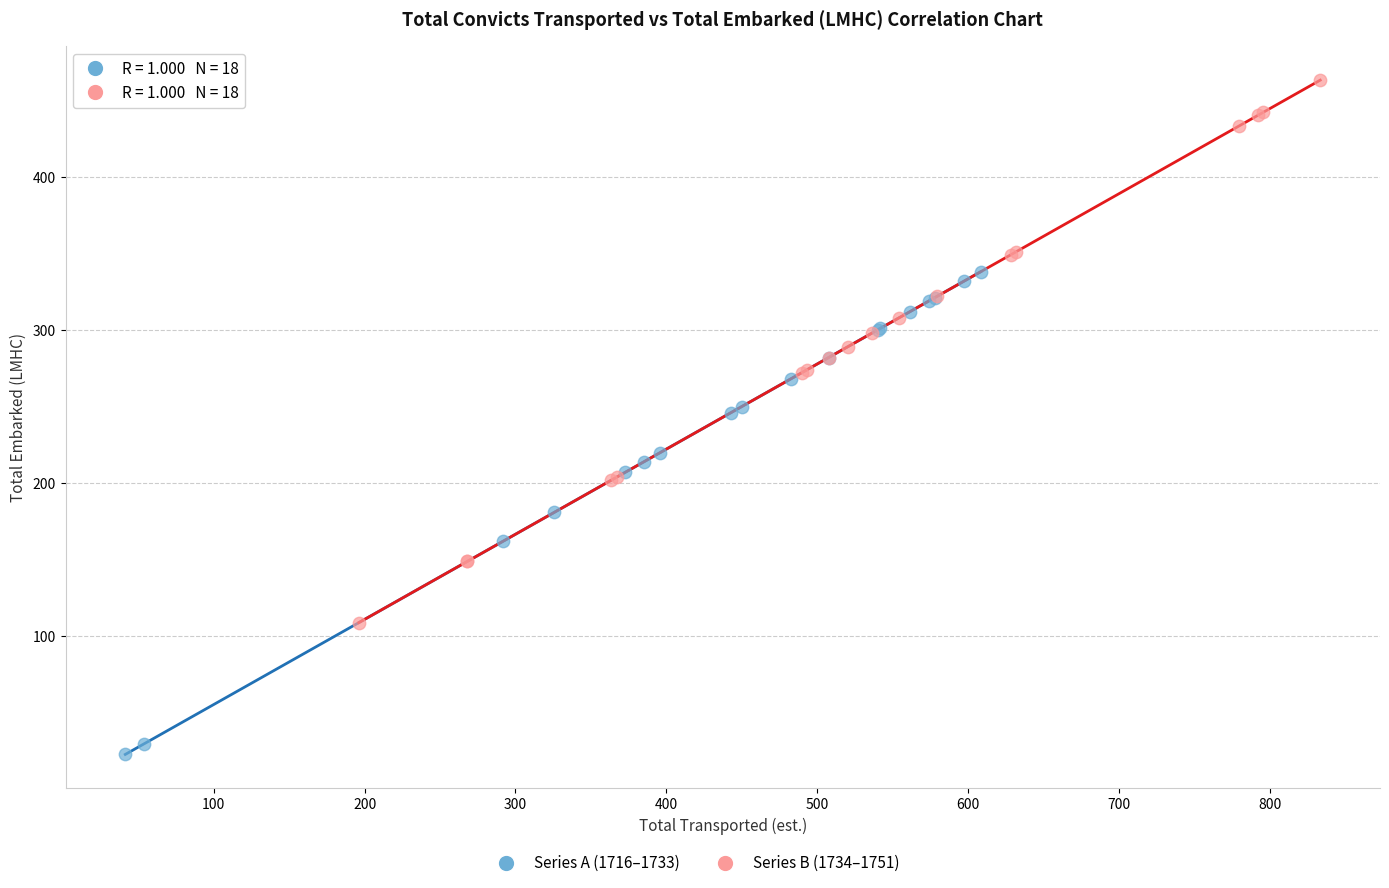

Which series contains the lowest Y value?

Series A (1716–1733)